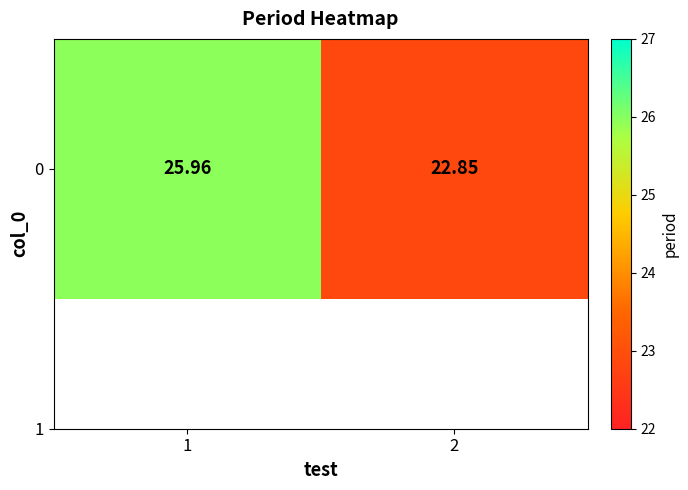

List the labels in order of value, largest first.

1, 2